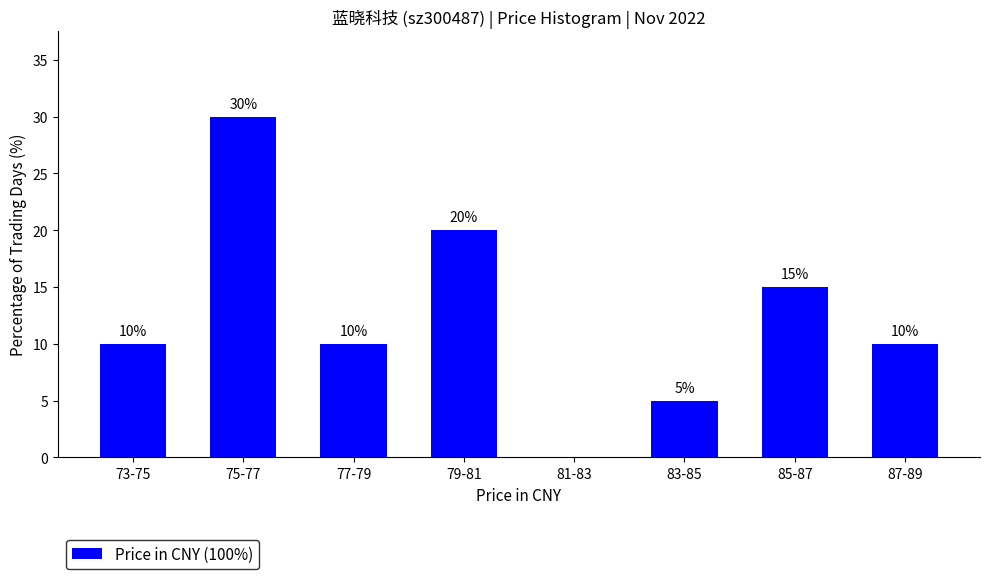

Reading left to right, what are all the values shown in this chart?

73-75=10	75-77=30	77-79=10	79-81=20	81-83=0	83-85=5	85-87=15	87-89=10